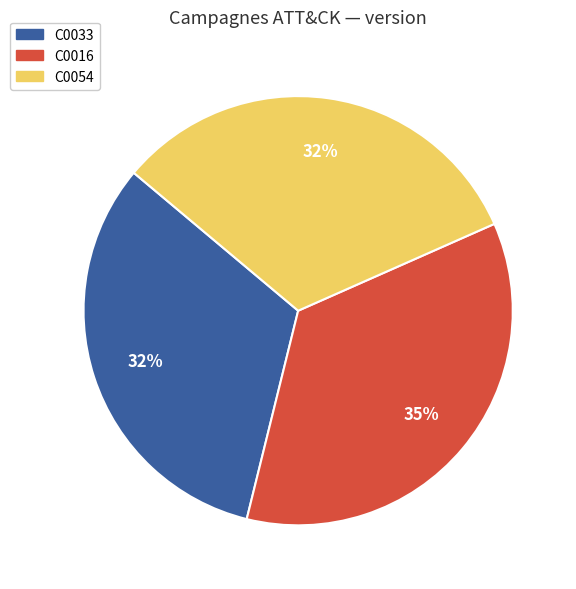

Is the sum of C0033 and C0054 greater than half?

Yes